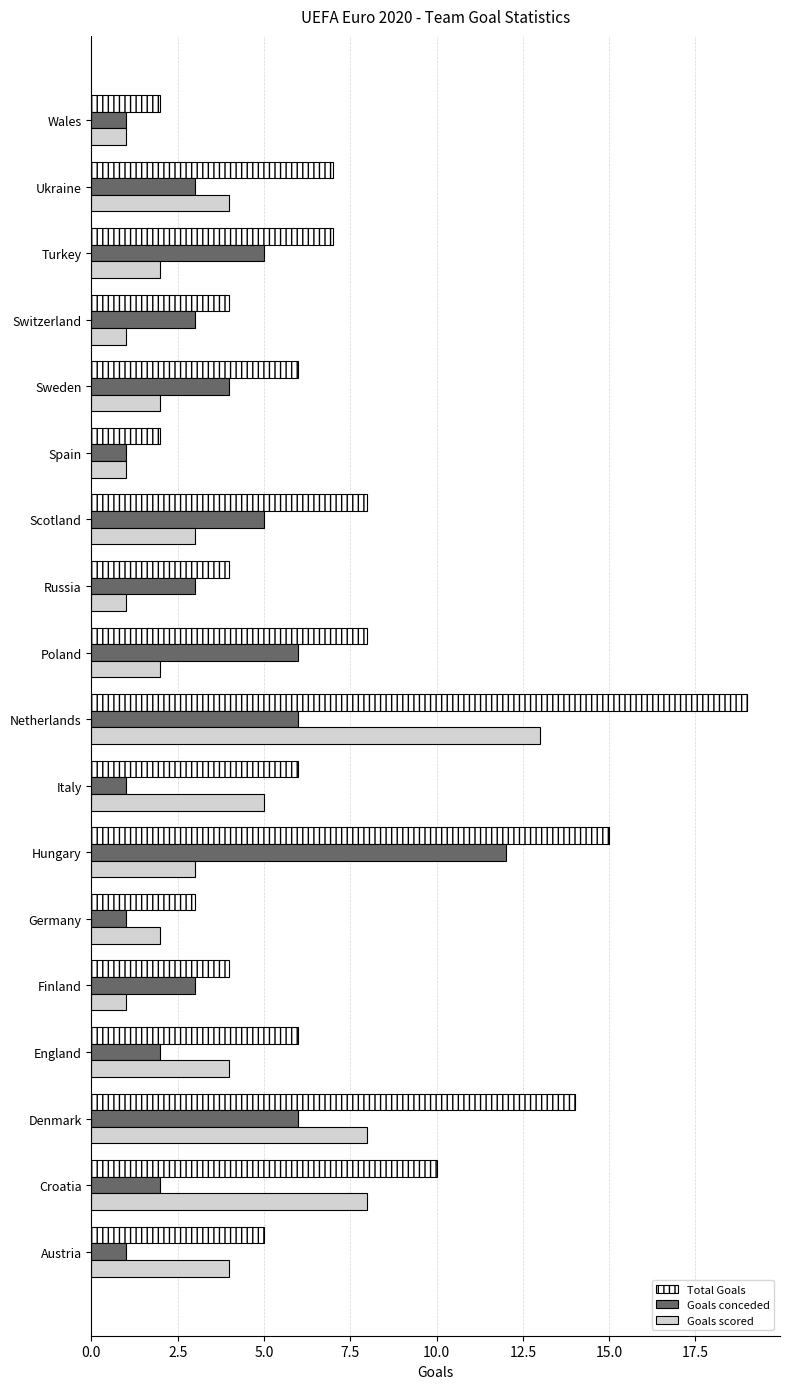

The value of Goals conceded at Croatia is 2. True or false?

True